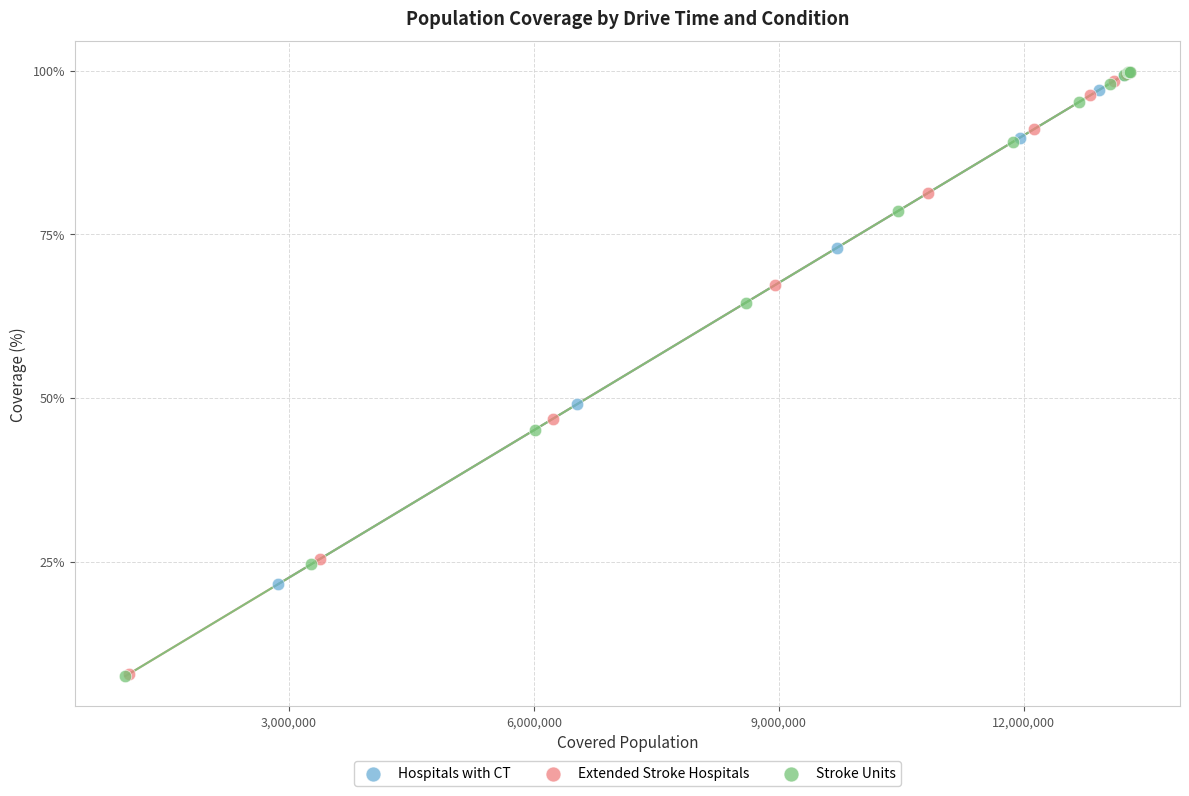

What are all the series names shown in the legend?

Hospitals with CT, Extended Stroke Hospitals, Stroke Units